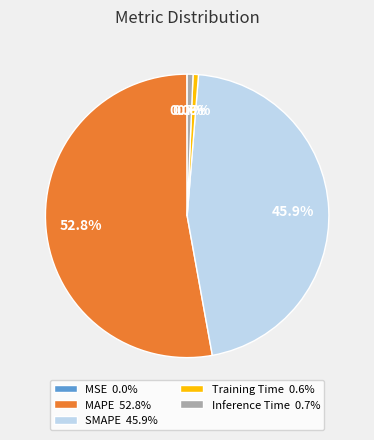

To the nearest percent, what is the difference between the largest and smallest slice percentages?

53%